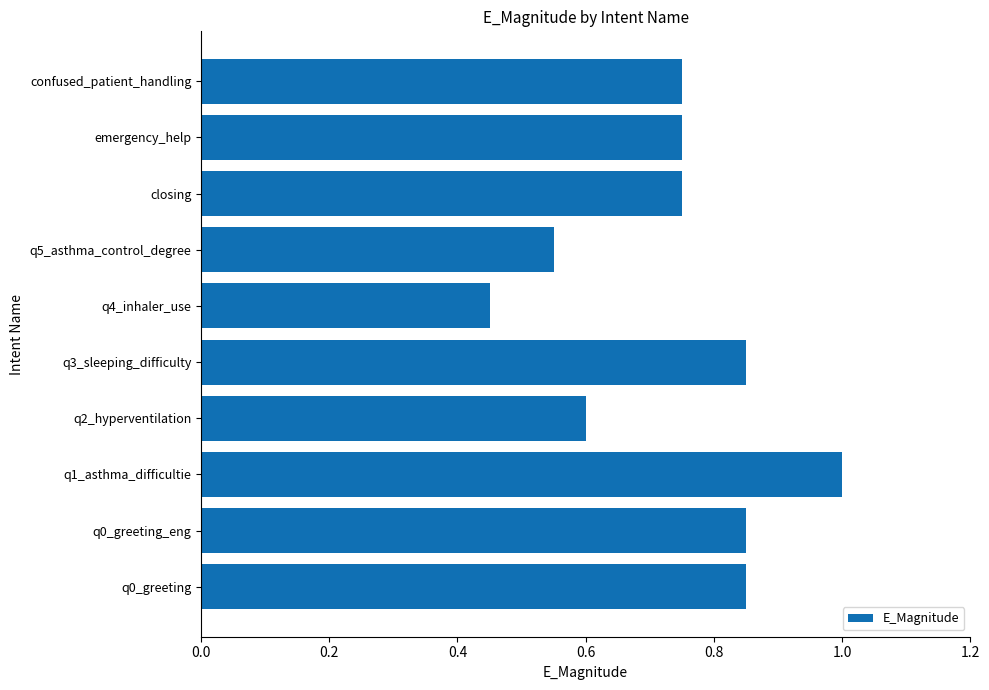

What is the average value?

0.7